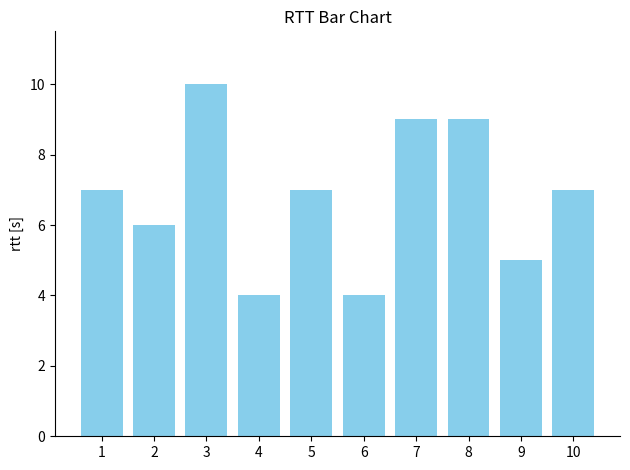

What is the value of the 7th bar from the left?

9